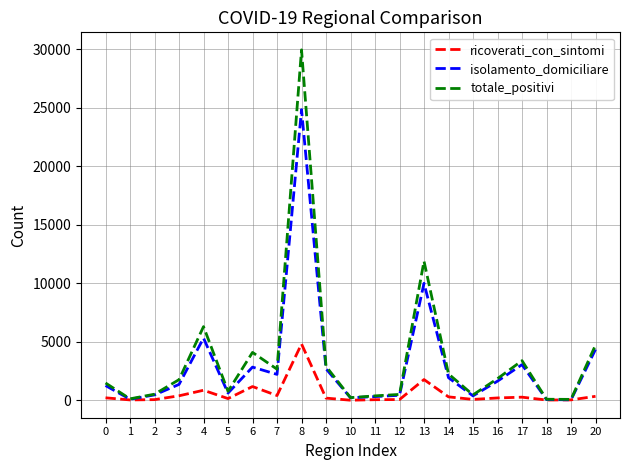

Which series has the widest spread of values?

totale_positivi